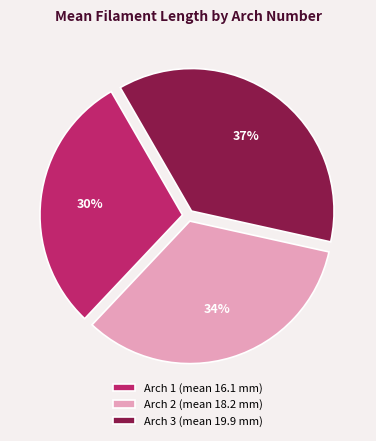

To the nearest percent, what portion does Arch 1 (mean 16.1 mm) represent?

30%